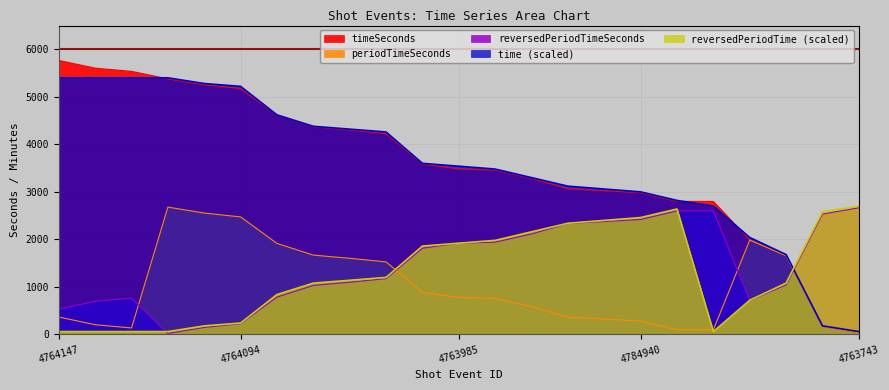

Where is the first local minimum for reversedPeriodTimeSeconds?

4764142